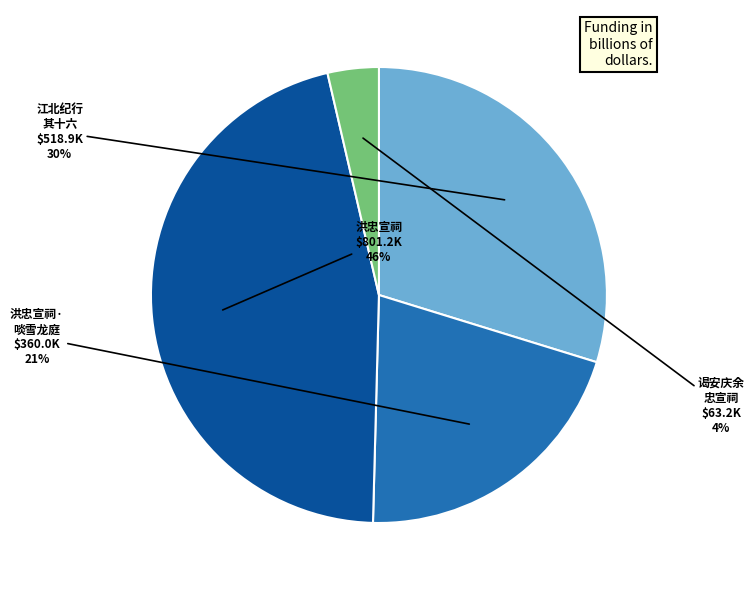

True or false: 洪忠宣祠· 啖雪龙庭 accounts for 21% of the total.

True